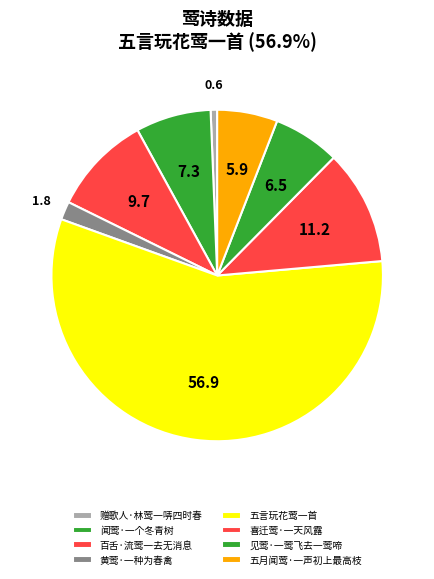

How many slices are in this pie chart?

8